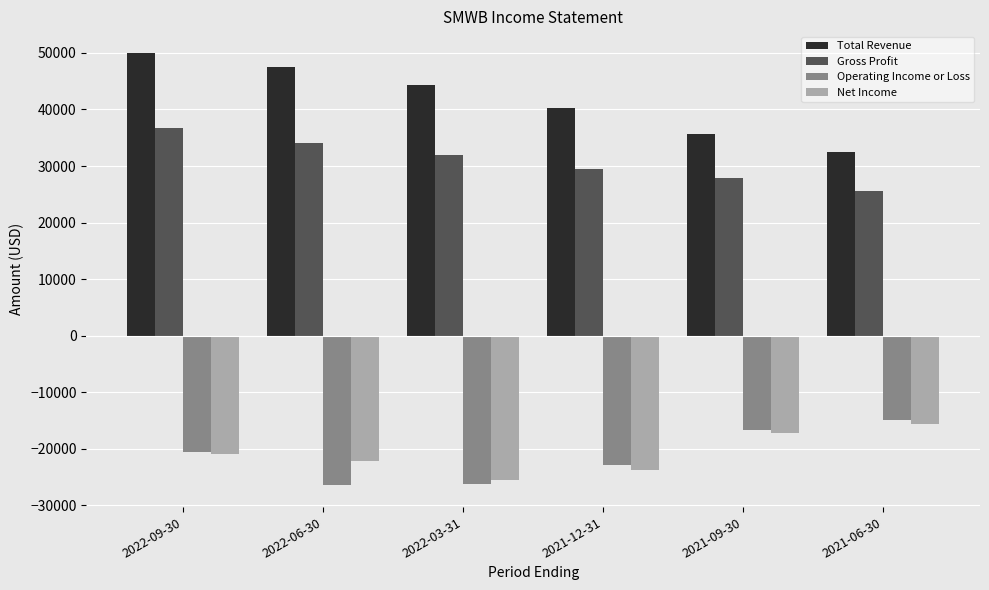

What is the spread (max minus min) of values at 2022-03-31?

70500